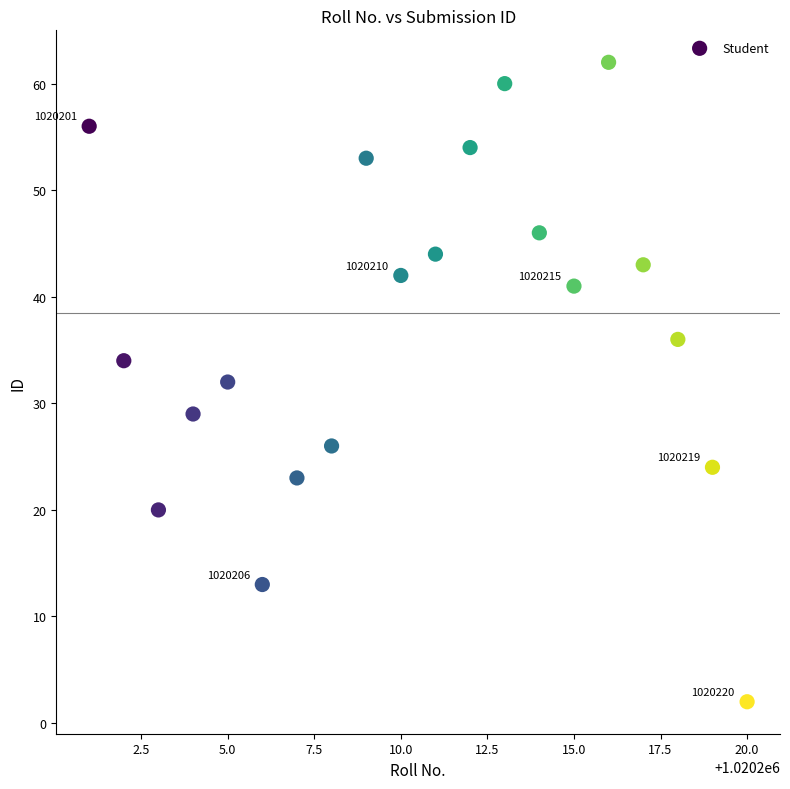

What is the range of Y values (max minus min)?

60